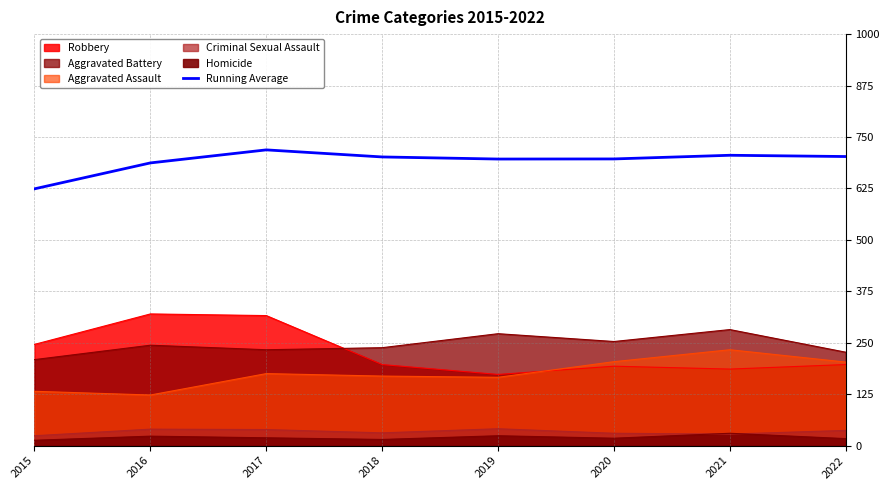

How many lines are shown in the chart?

1